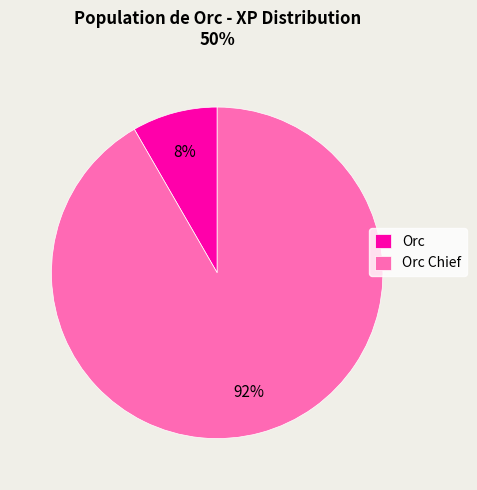

Which slice is the largest?

Orc Chief